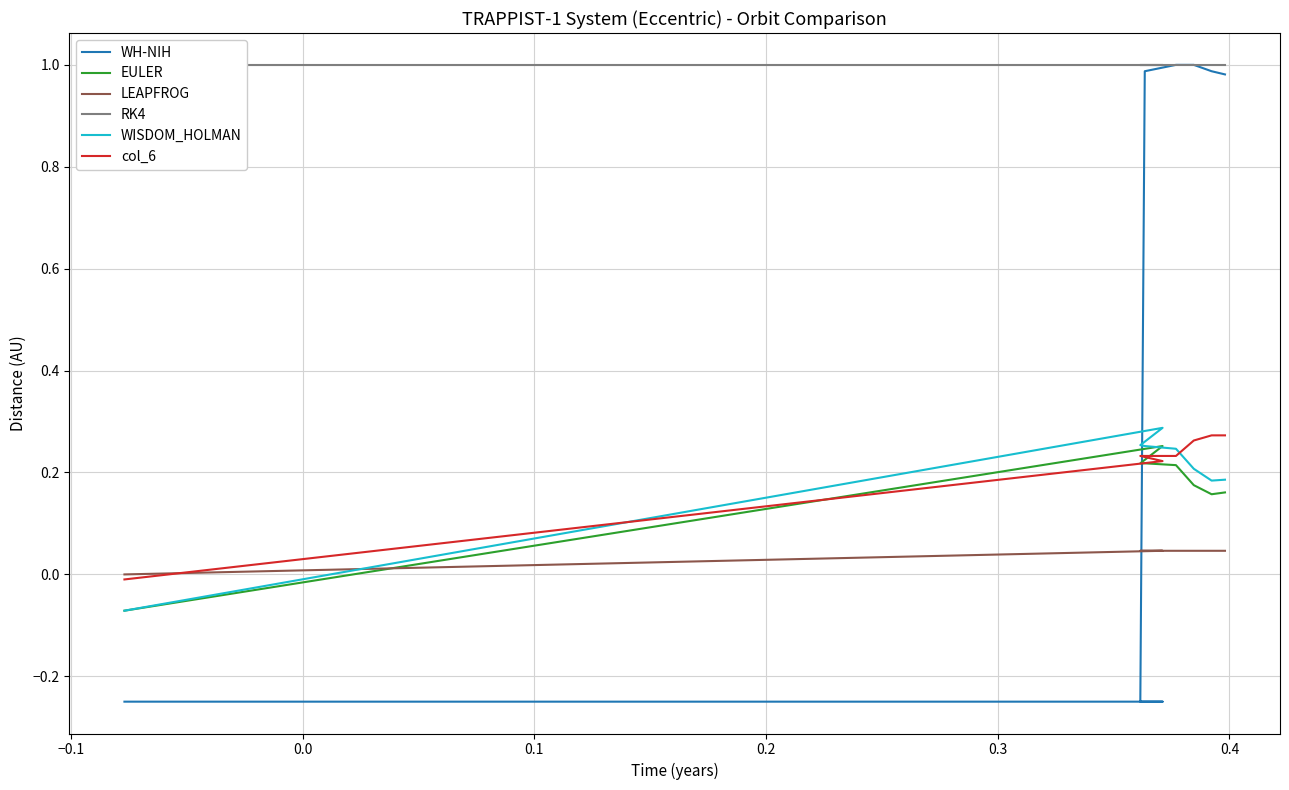

List the labels in order of col_6 value, largest first.

0.4, 0.5, 0.3, 0.0, 0.1, 0.2, −0.1, −0.2